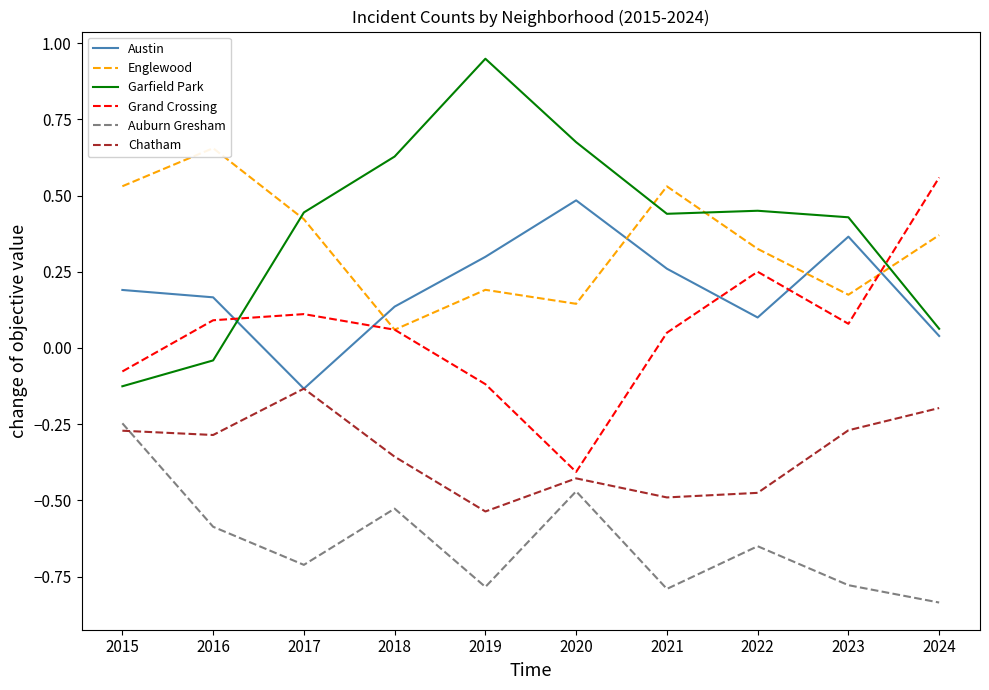

Rank the categories by Garfield Park value from lowest to highest.

2015, 2016, 2024, 2023, 2021, 2017, 2022, 2018, 2020, 2019